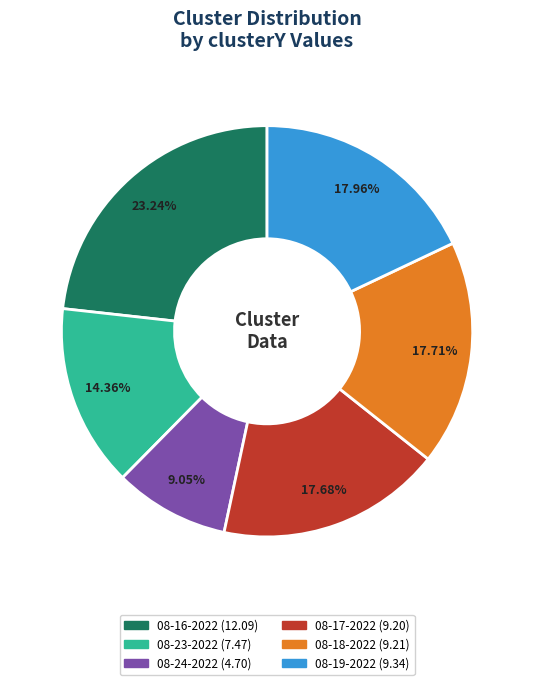

Is there any slice that represents more than half of the pie?

No